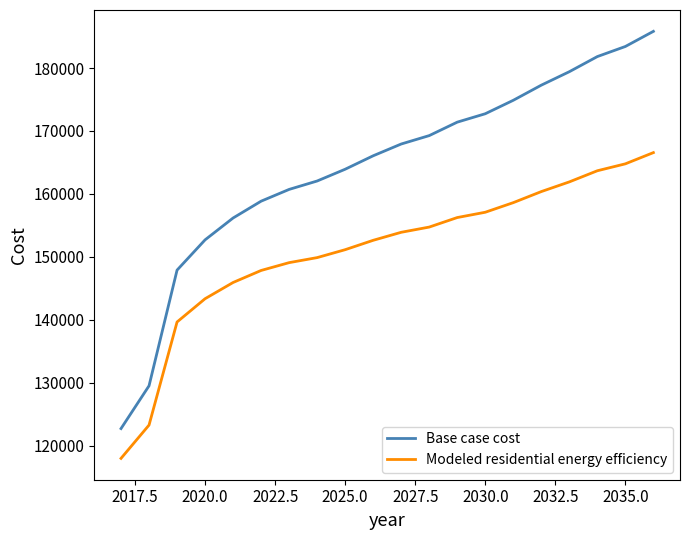

Which series has the widest spread of values?

Base case cost